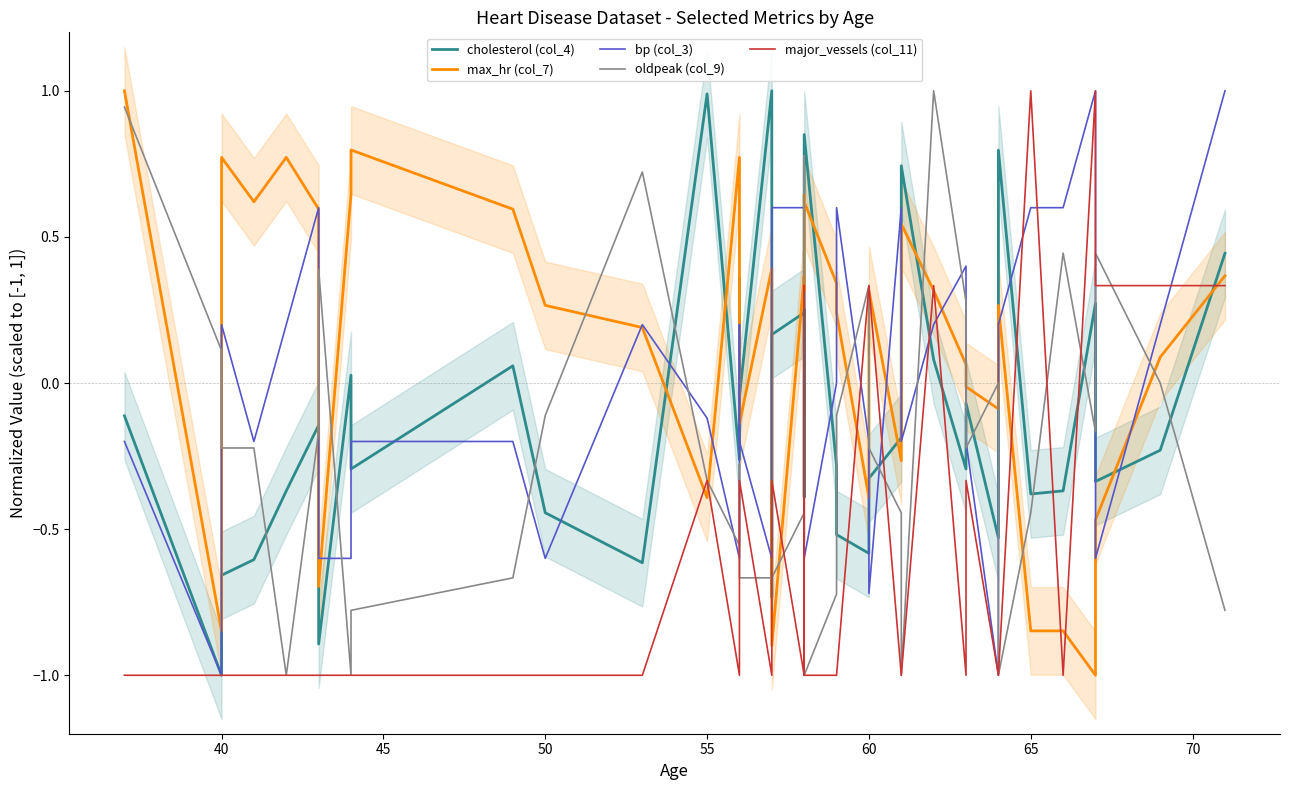

After their last crossing, which series has the higher values: oldpeak (col_9) or cholesterol (col_4)?

cholesterol (col_4)